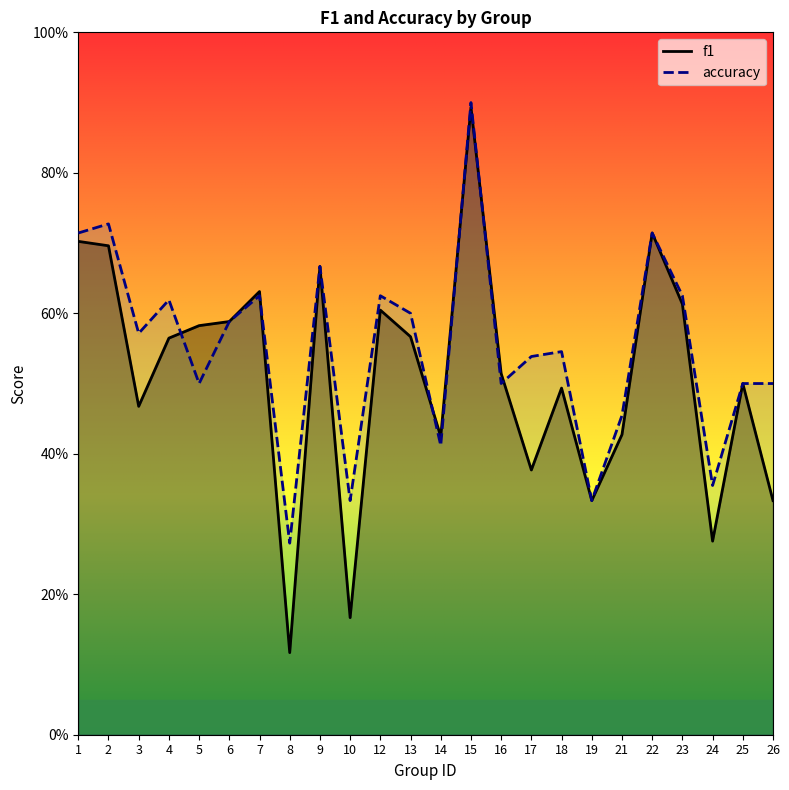

What is the value of the f1 point at the 14th from the left?

0.9